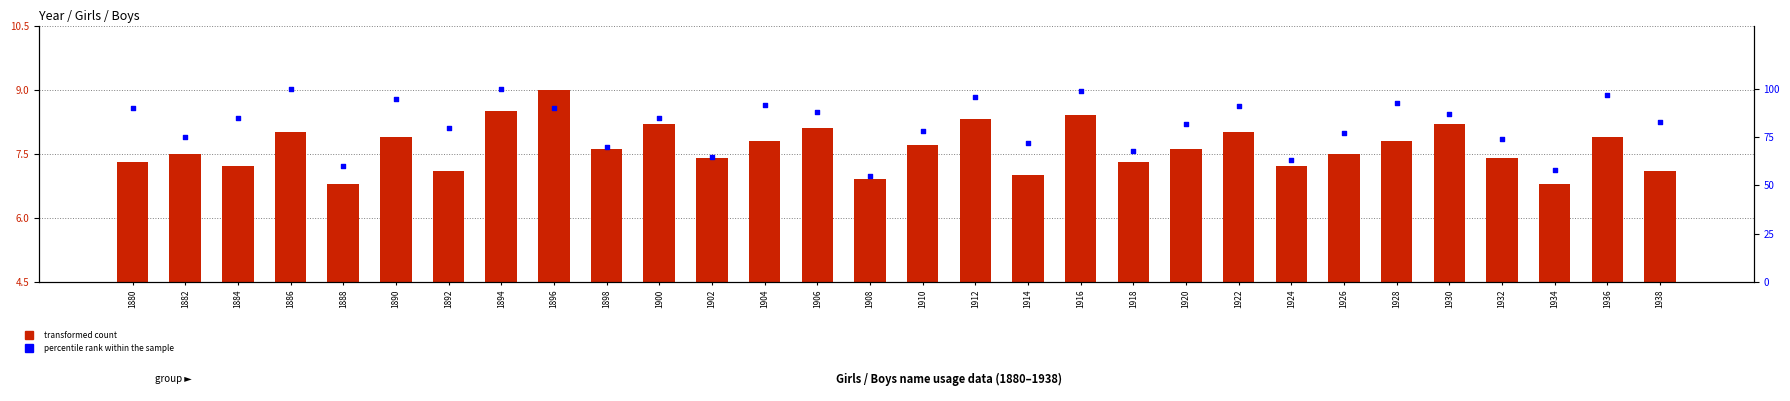

Which series has the widest spread of Y values?

percentile rank within the sample